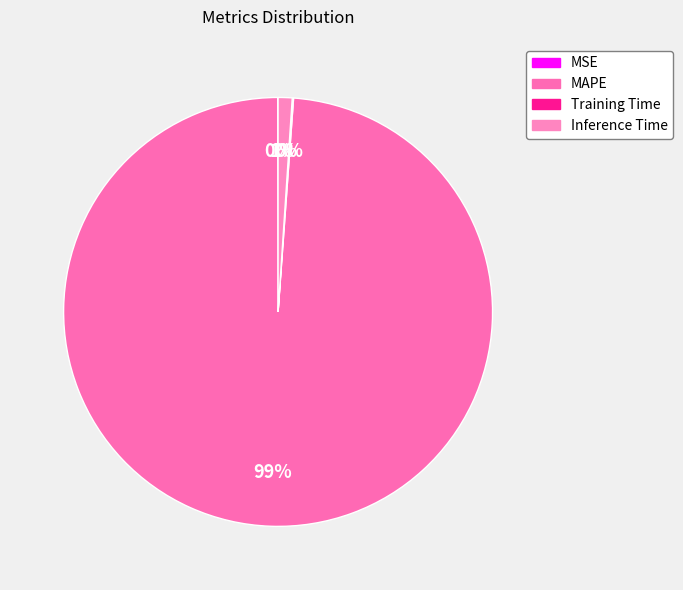

What is the smallest slice in the pie chart?

MSE